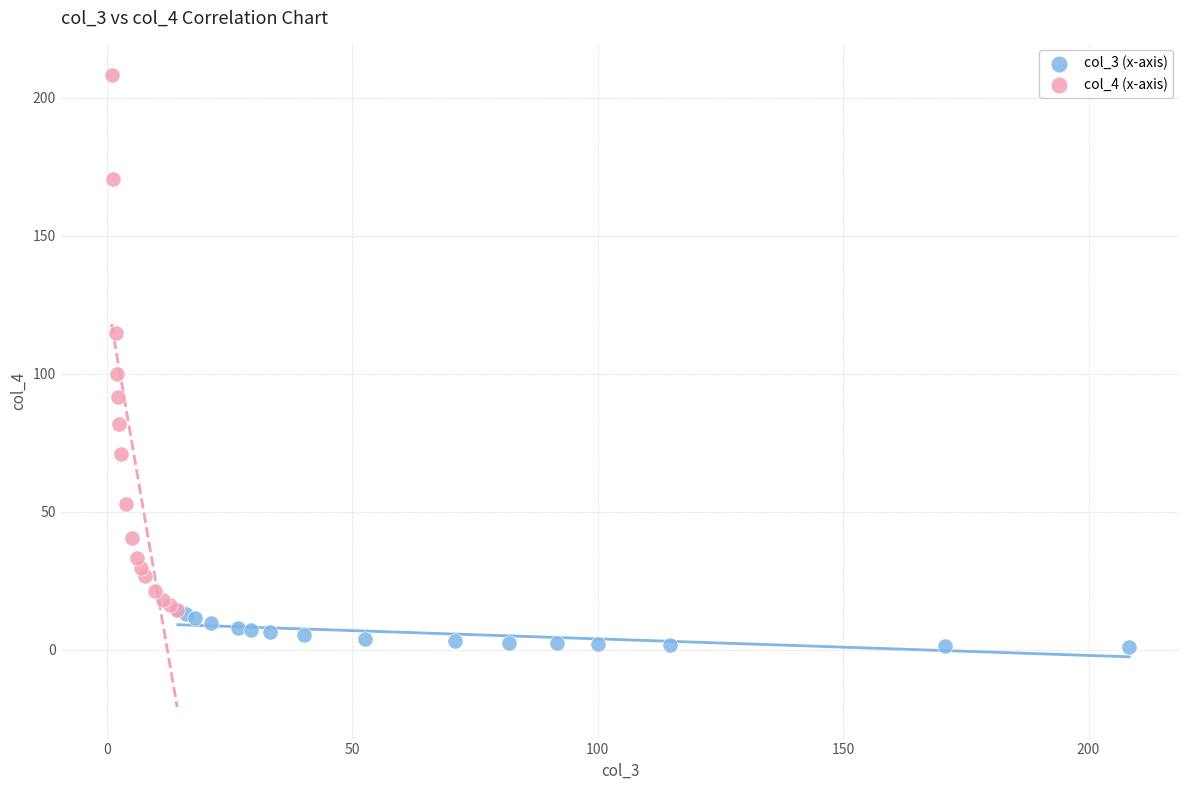

Which series contains the lowest Y value?

col_3 (x-axis)